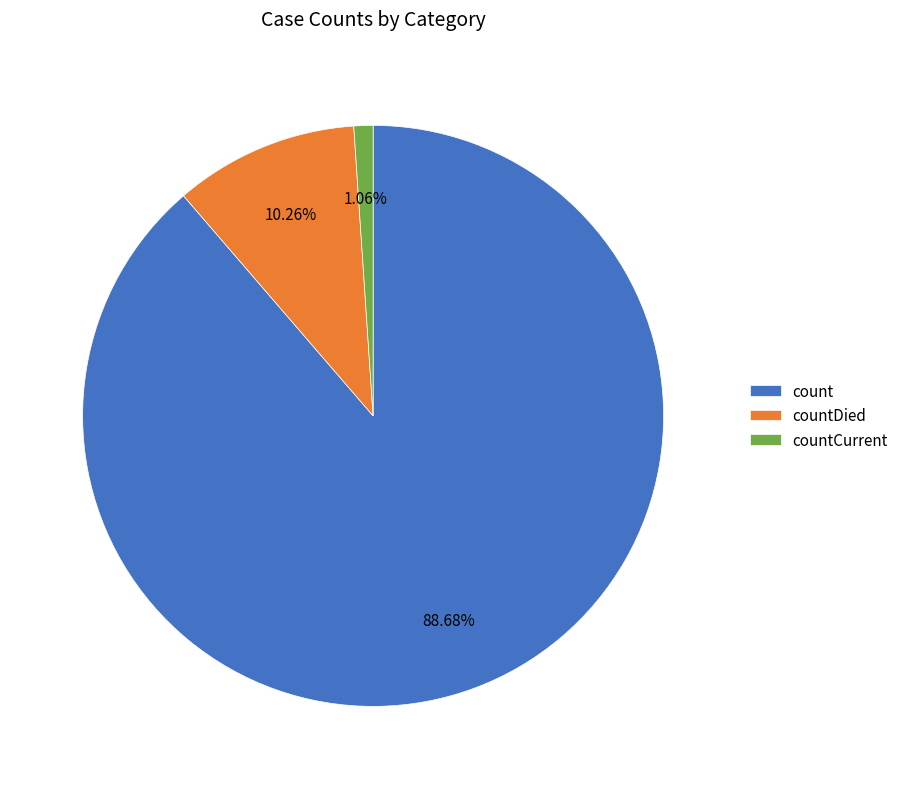

How many slices are in this pie chart?

3